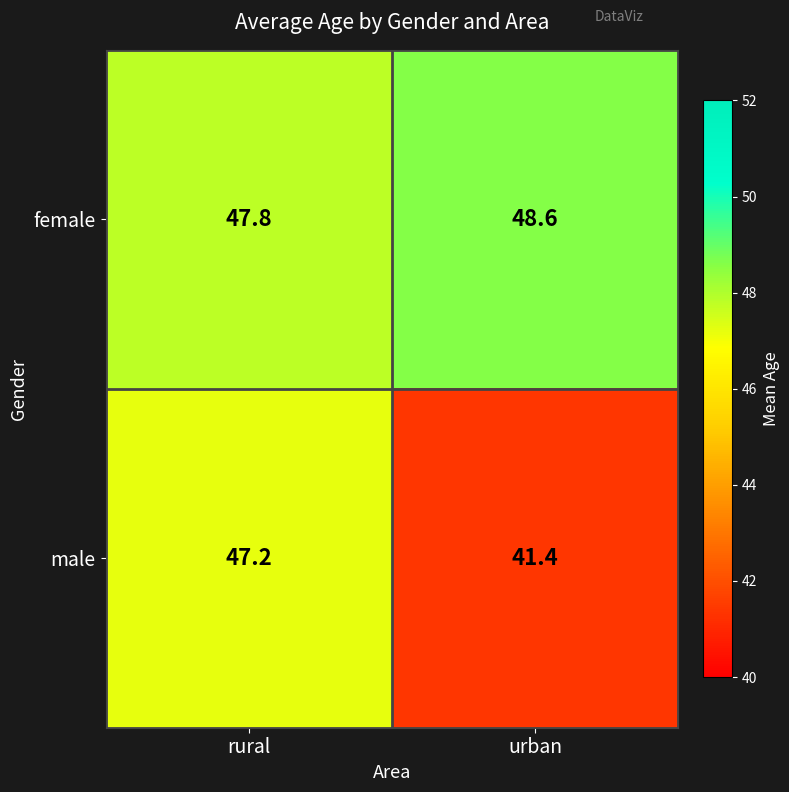

What is the total value across all series at rural?

95.0